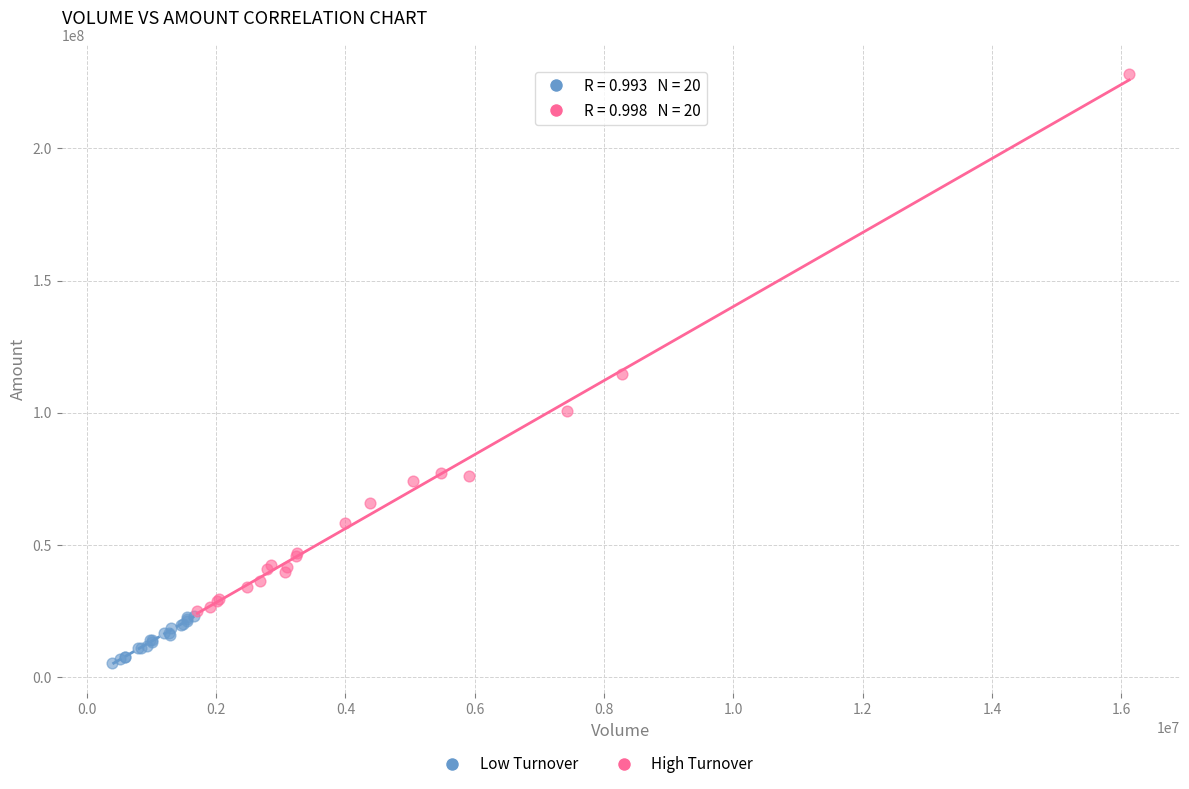

Which series has the largest Y range (max minus min)?

High Turnover